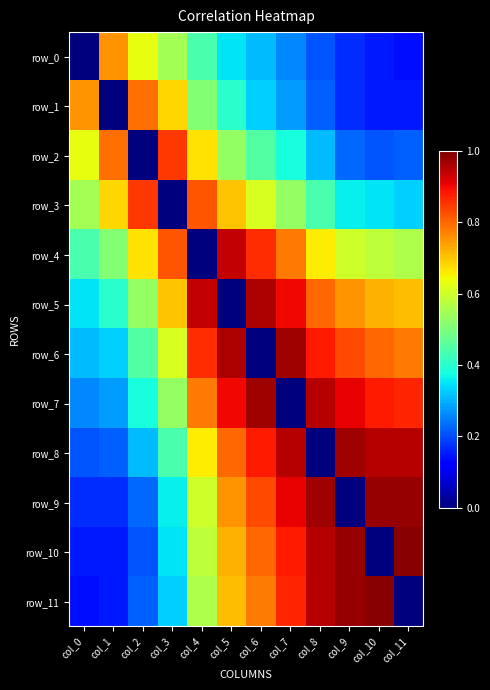

Reading left to right, what are all the values shown in this chart?

row_0: 0.0	0.8	0.6	0.6	0.4	0.3	0.3	0.3	0.2	0.2	0.1	0.1
row_1: 0.8	0.0	0.8	0.7	0.5	0.4	0.3	0.3	0.2	0.2	0.1	0.1
row_2: 0.6	0.8	0.0	0.8	0.7	0.5	0.5	0.4	0.3	0.2	0.2	0.2
row_3: 0.6	0.7	0.8	0.0	0.8	0.7	0.6	0.5	0.4	0.4	0.3	0.3
row_4: 0.4	0.5	0.7	0.8	0.0	0.9	0.9	0.8	0.7	0.6	0.6	0.6
row_5: 0.3	0.4	0.5	0.7	0.9	0.0	1.0	0.9	0.8	0.8	0.7	0.7
row_6: 0.3	0.3	0.5	0.6	0.9	1.0	0.0	1.0	0.9	0.8	0.8	0.8
row_7: 0.3	0.3	0.4	0.5	0.8	0.9	1.0	0.0	0.9	0.9	0.9	0.9
row_8: 0.2	0.2	0.3	0.4	0.7	0.8	0.9	0.9	0.0	1.0	0.9	0.9
row_9: 0.2	0.2	0.2	0.4	0.6	0.8	0.8	0.9	1.0	0.0	1.0	1.0
row_10: 0.1	0.1	0.2	0.3	0.6	0.7	0.8	0.9	0.9	1.0	0.0	1.0
row_11: 0.1	0.1	0.2	0.3	0.6	0.7	0.8	0.9	0.9	1.0	1.0	0.0